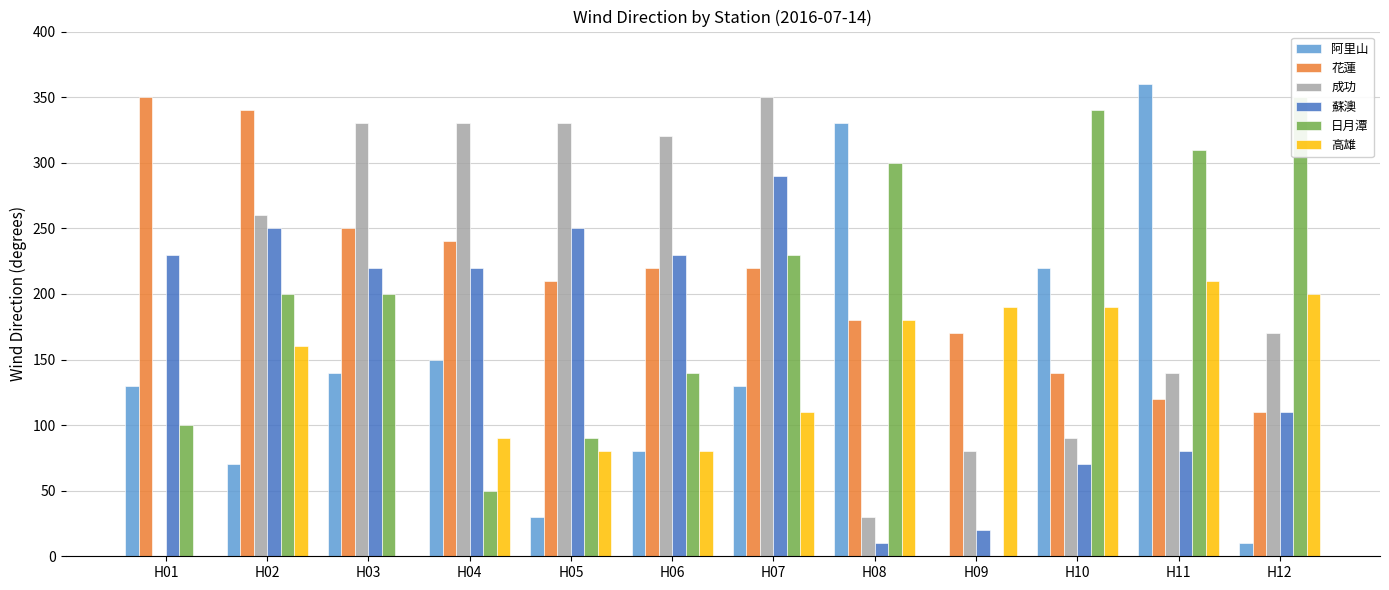

Rank the series at H08 from highest to lowest value.

阿里山, 日月潭, 花蓮, 高雄, 成功, 蘇澳